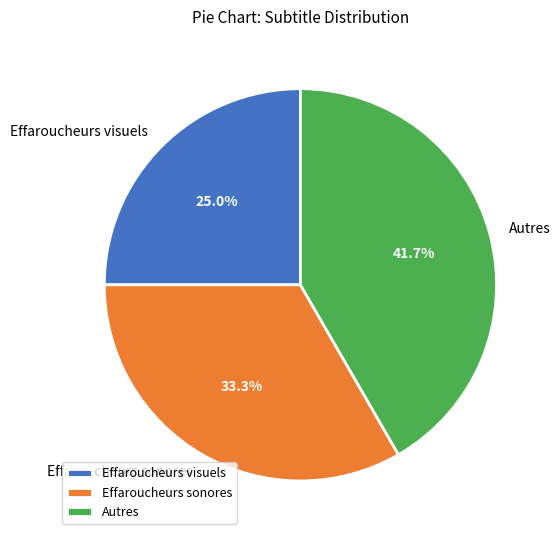

What percentage is NOT represented by Effaroucheurs sonores?

66.7%